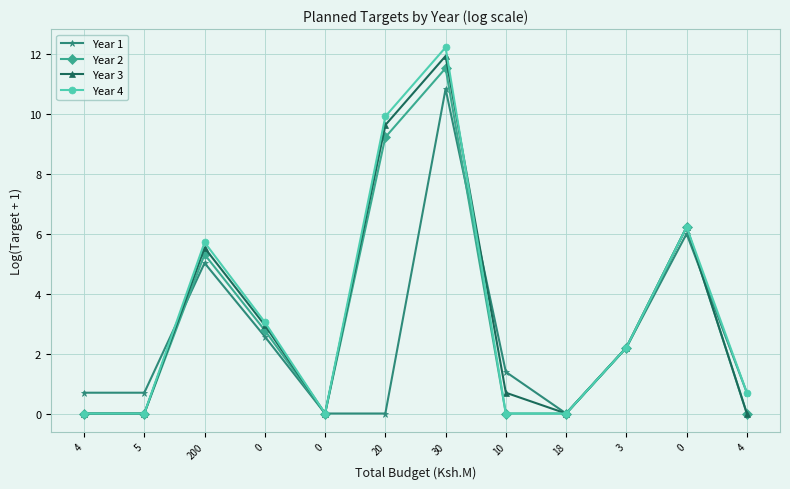

Which series changed the most between 18 and 0?

Year 2